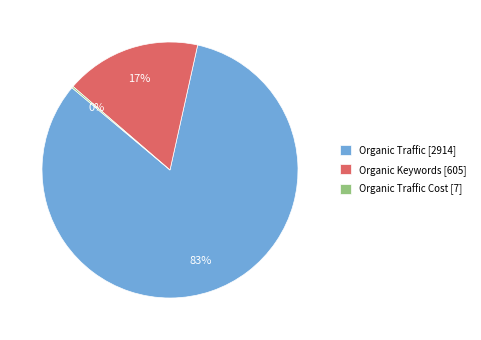

To the nearest percent, what is the combined percentage of Organic Traffic [2914] and Organic Keywords [605]?

100%